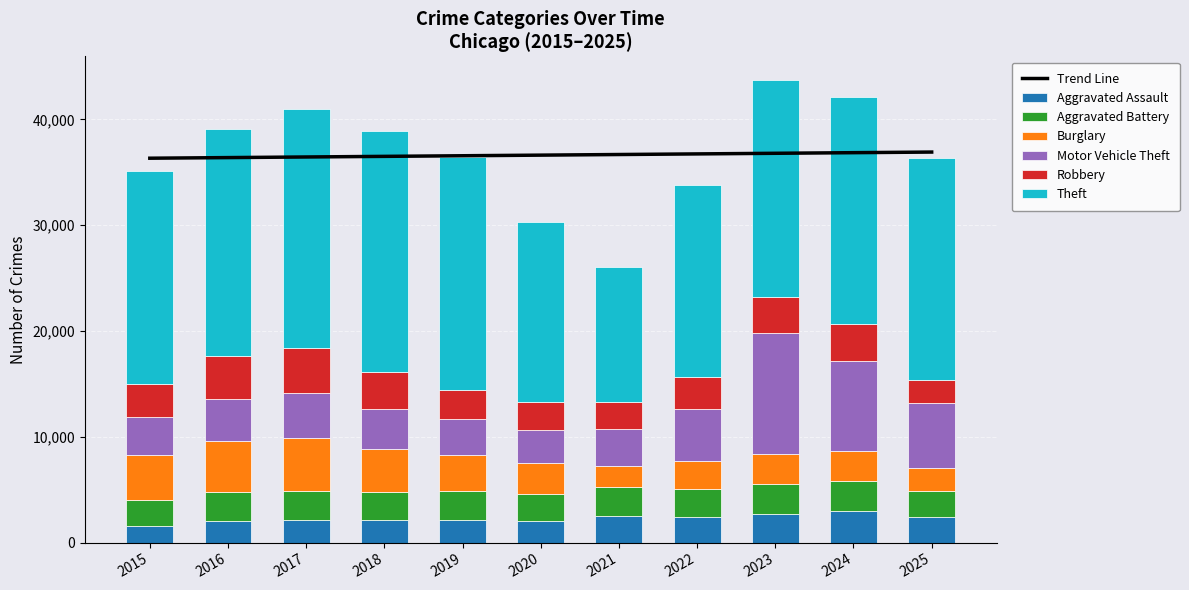

What is the value of the Robbery bar at the 9th from the left?

3467